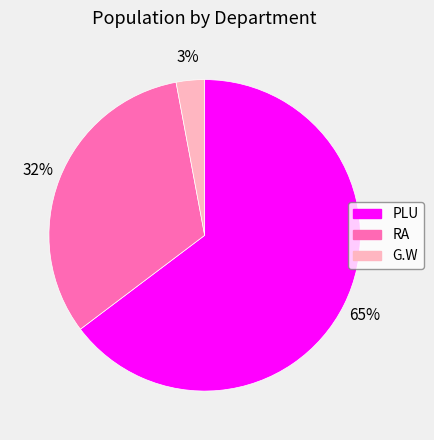

To the nearest percent, what is the average slice percentage?

33%